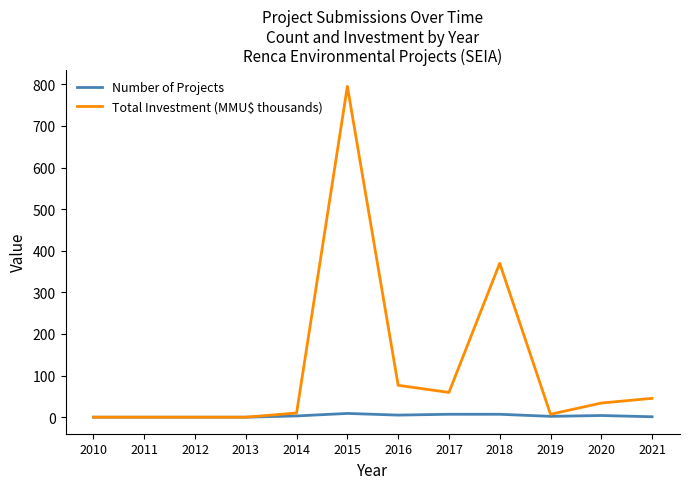

At which label does Total Investment (MMU$ thousands) reach its peak?

2015